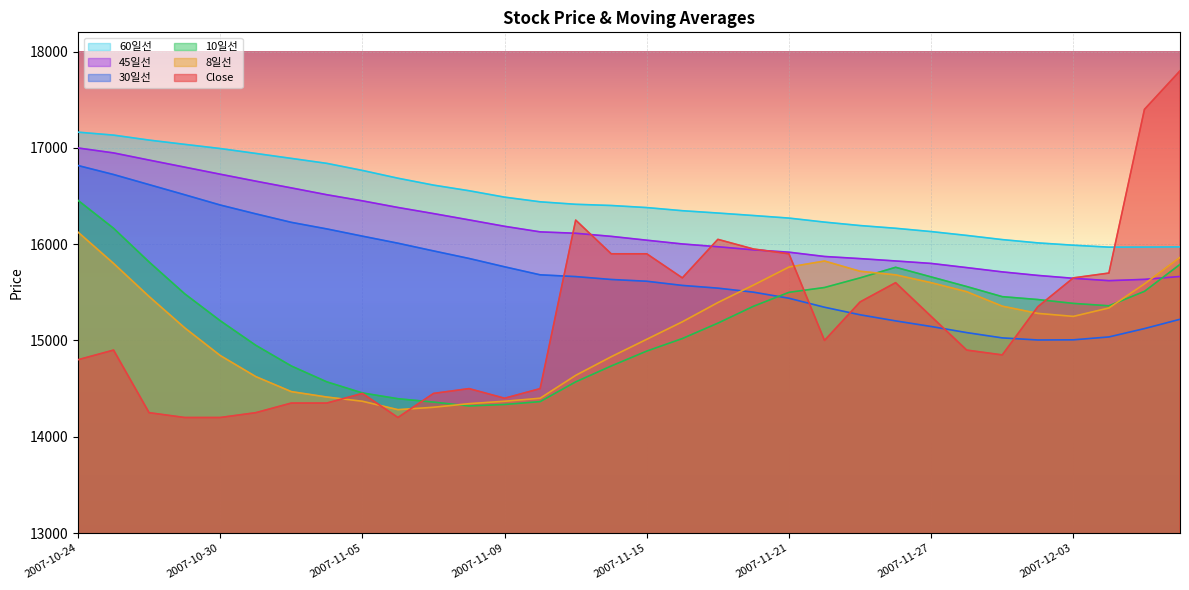

What are all the series names shown in the legend?

60일선, 45일선, 30일선, 10일선, 8일선, Close